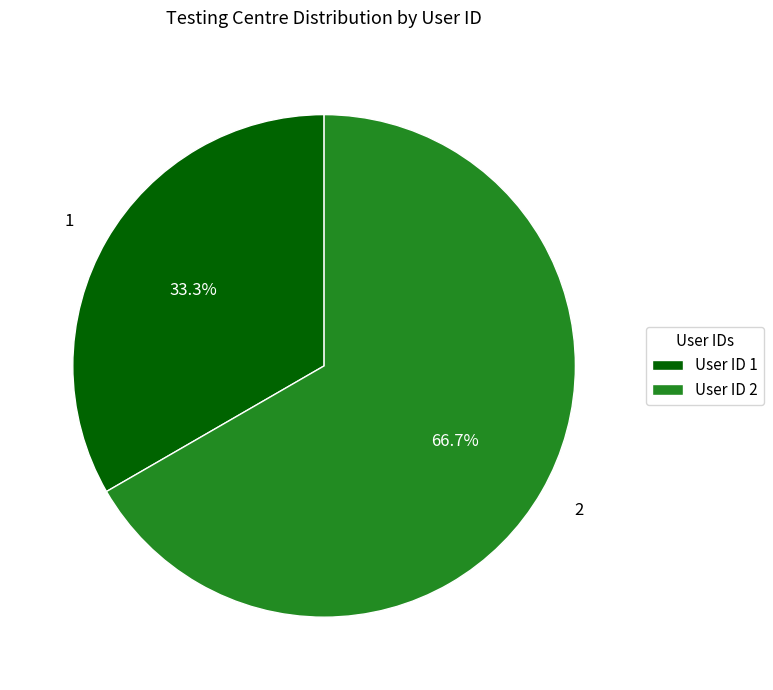

To the nearest percent, what is the combined percentage of 2 and 1?

100%